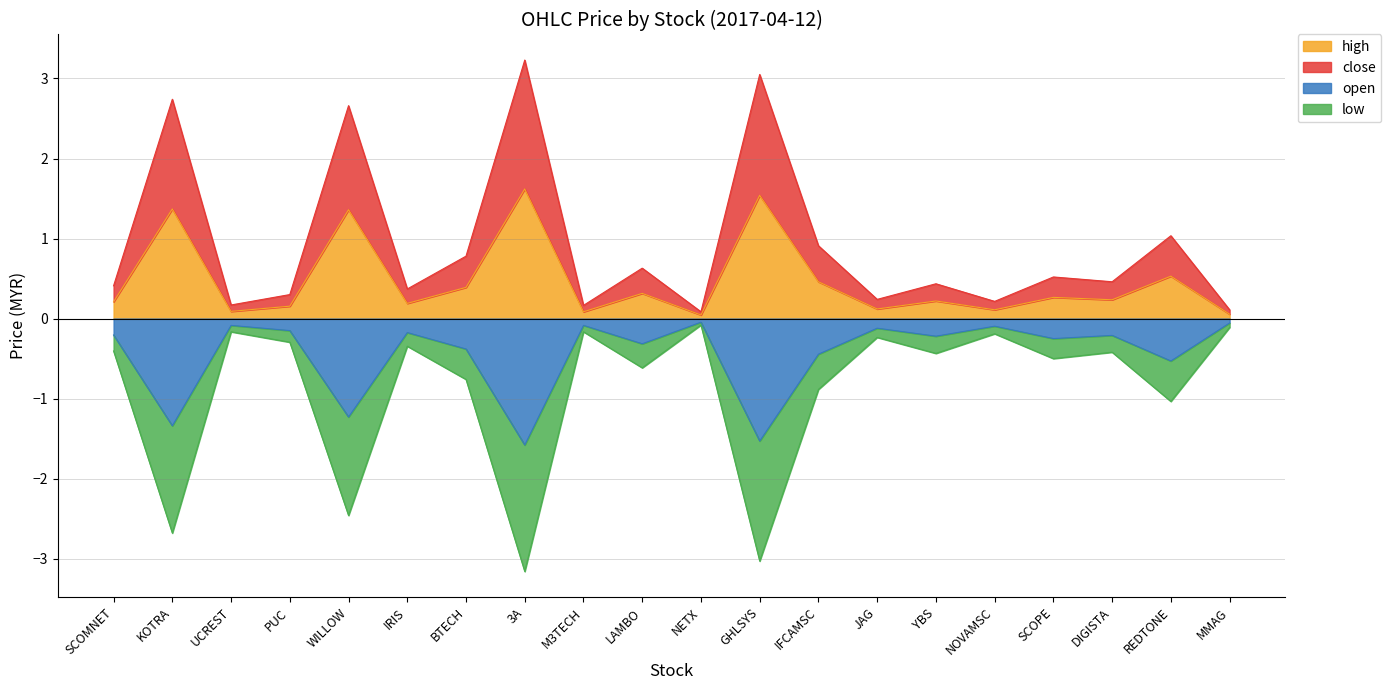

What is the highest value of the high series?

1.6